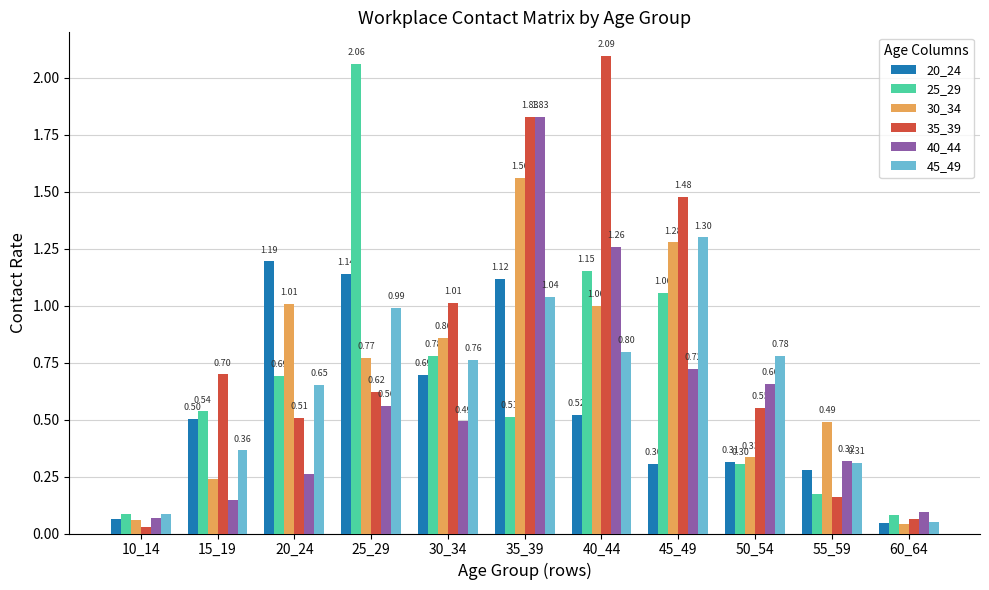

What is the value of the 40_44 bar at the 8th from the left?

0.7